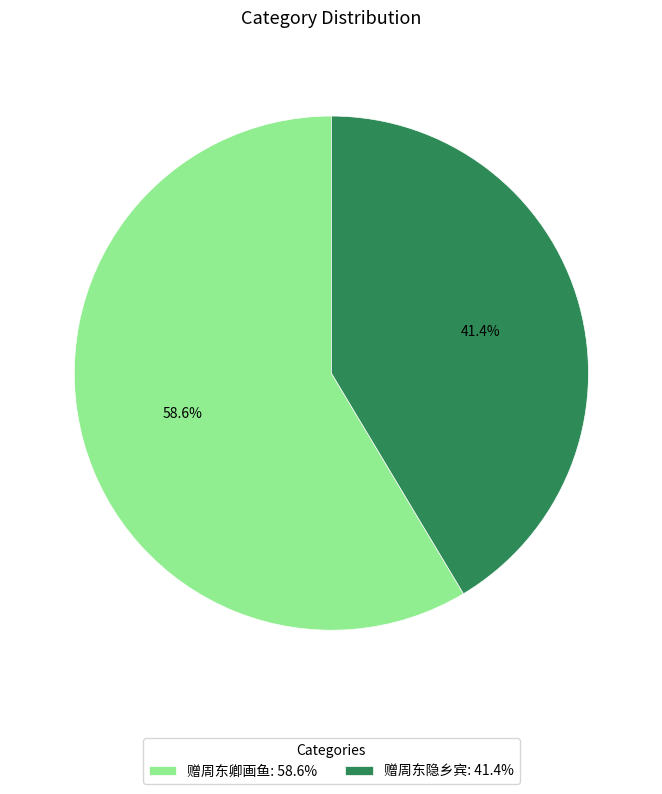

How many slices are in this pie chart?

2